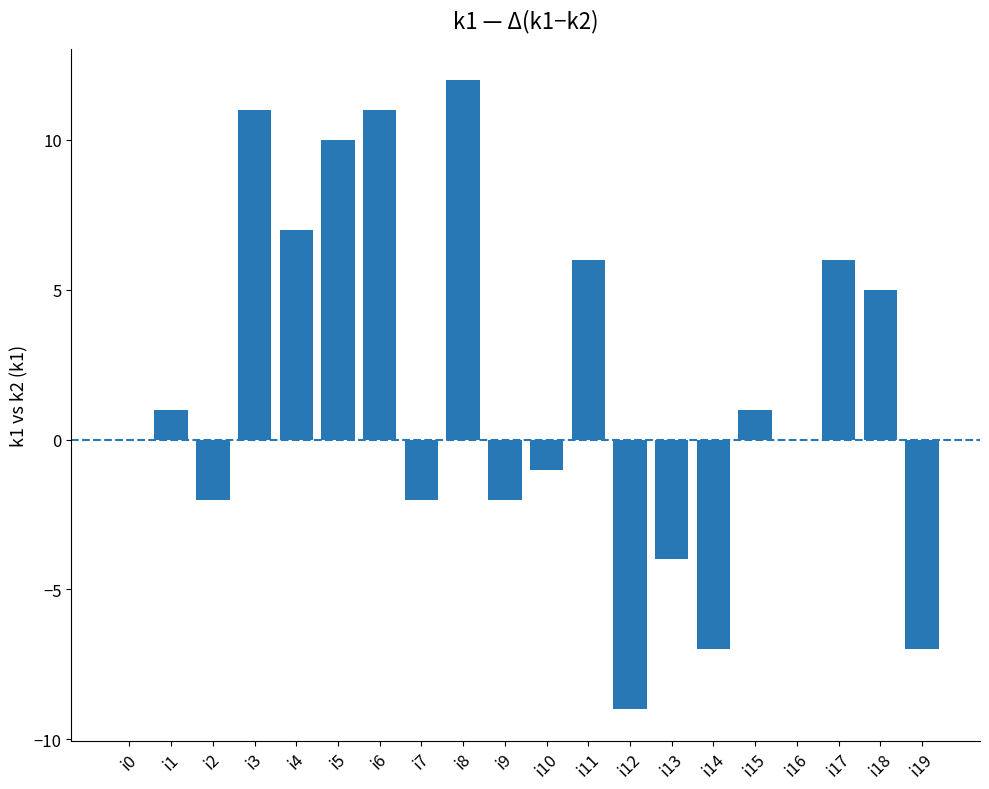

At which category does the chart reach its peak across all series?

i8